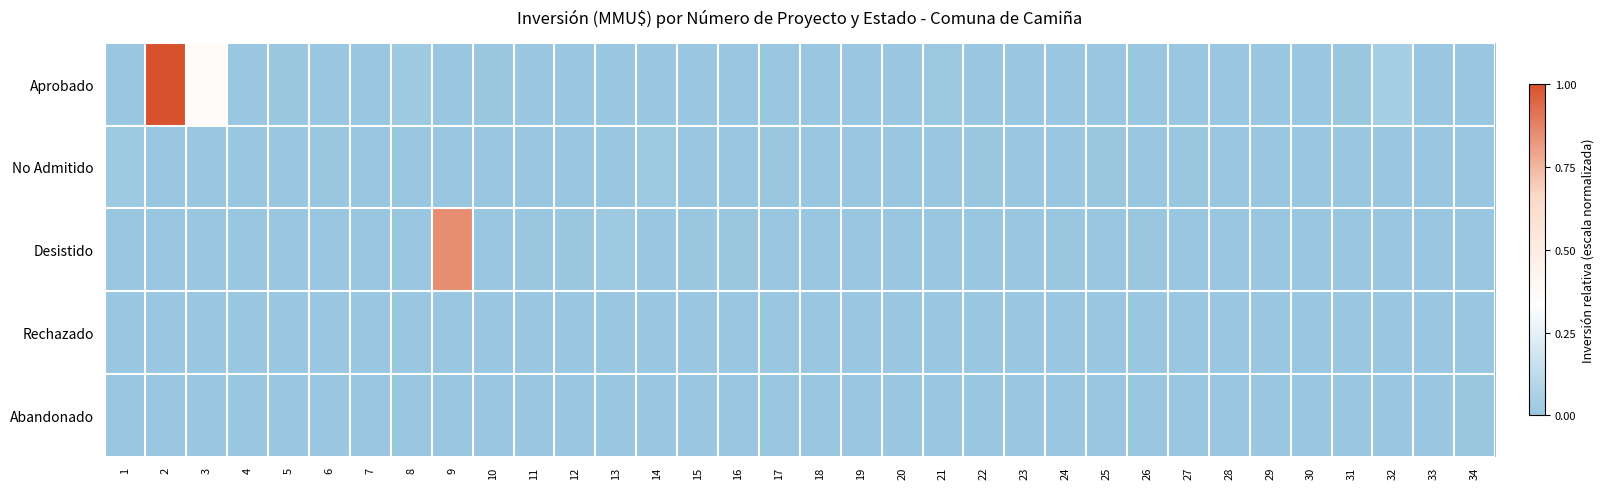

Which series has the largest range (max minus min)?

Aprobado